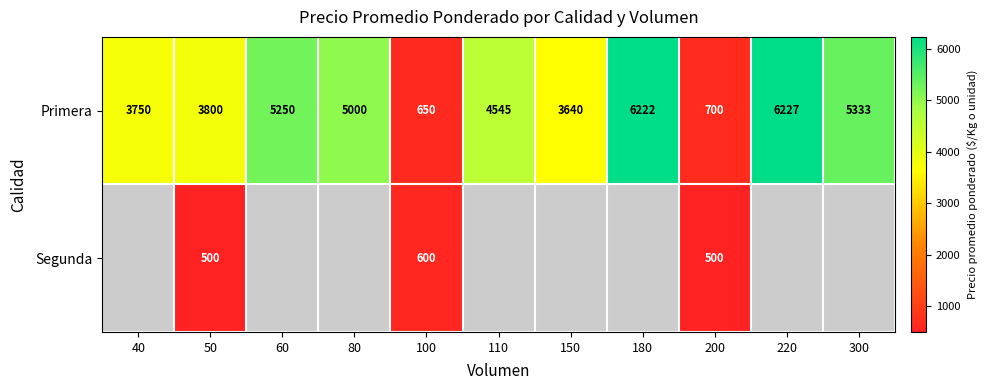

At how many categories does at least one series exceed 752?

9